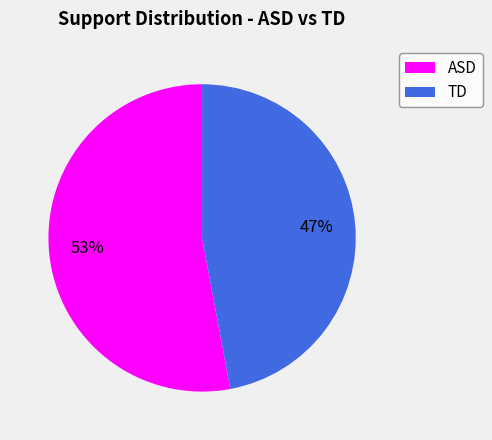

To the nearest percent, what percentage of the pie is TD?

47%